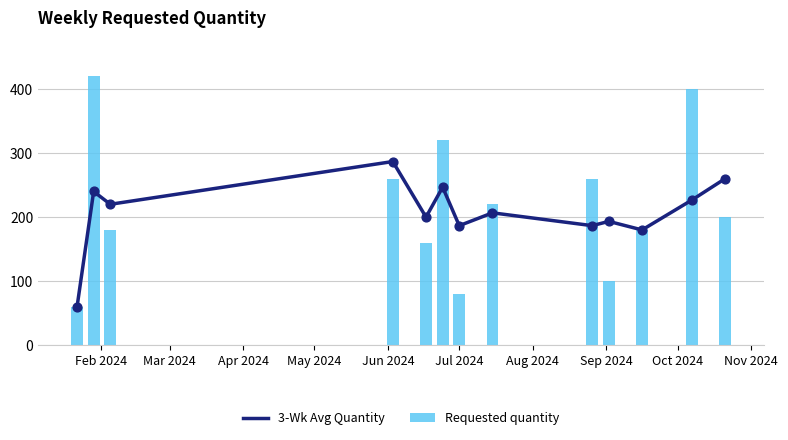

What are all the series names shown in the legend?

3-Wk Avg Quantity, Requested quantity